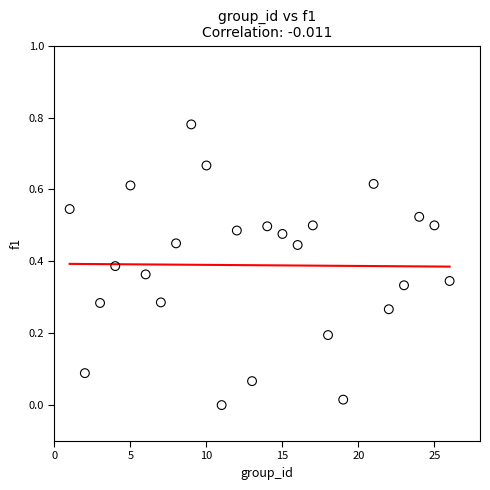

What is the range of X values (max minus min)?

25.0